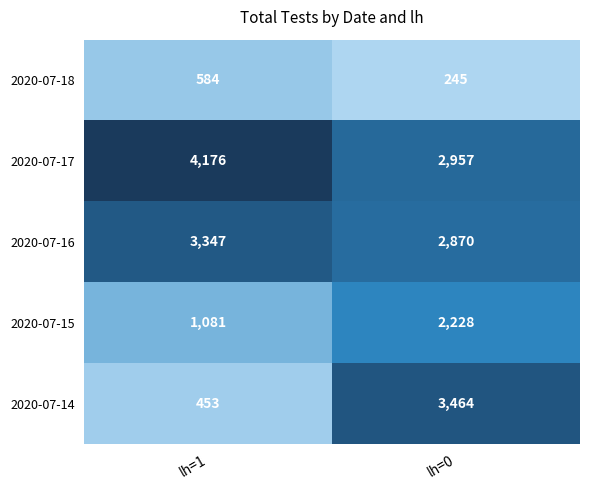

The value of 2020-07-15 at lh=1 is 1081. True or false?

True